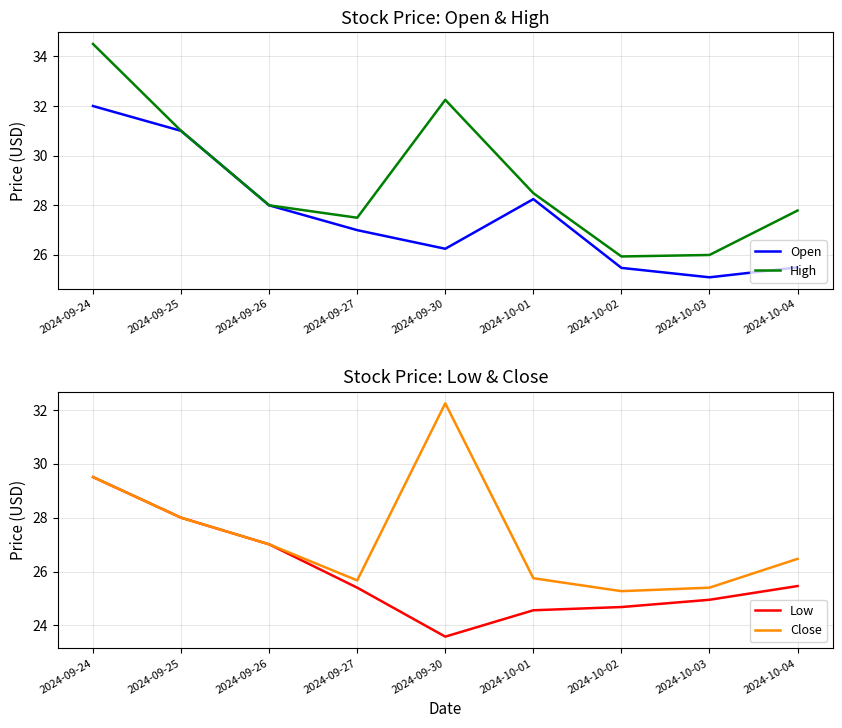

Does the chart display data point markers on the line(s)?

No